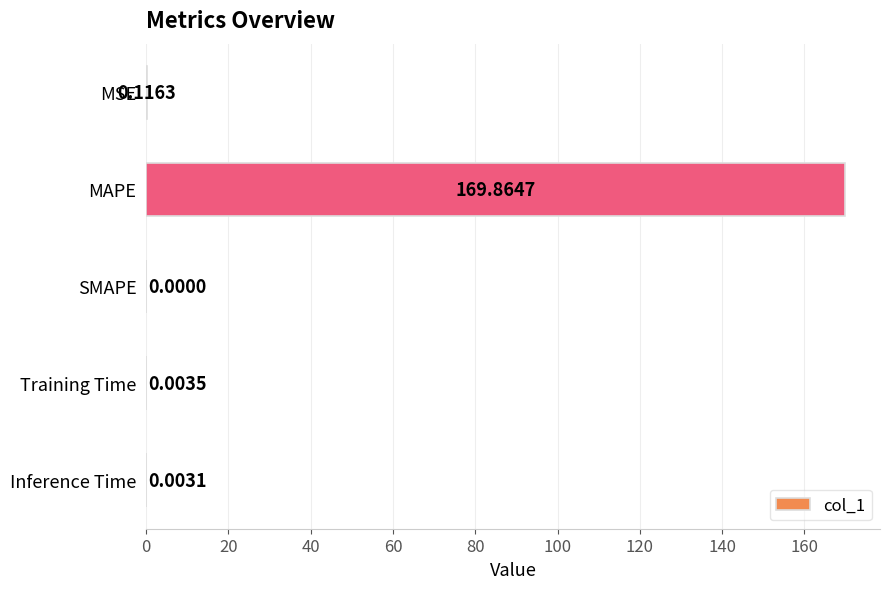

Where is the data nearest to the value 84?

MSE